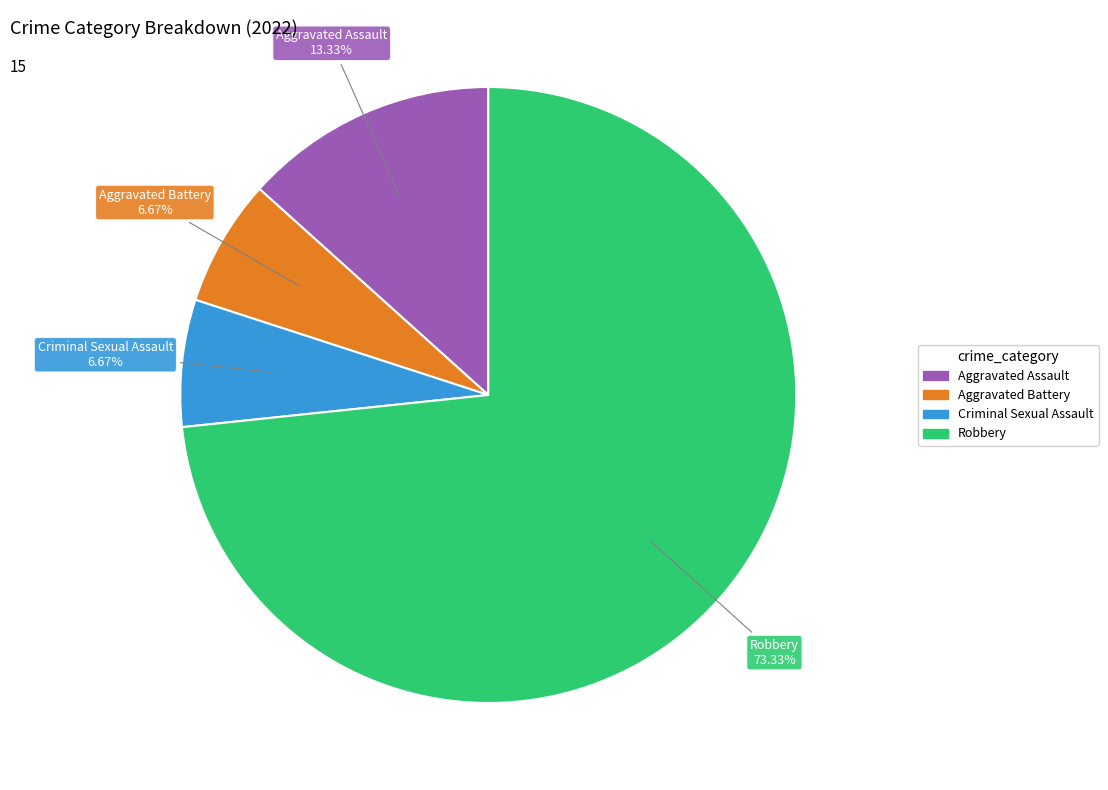

True or false: Criminal Sexual Assault accounts for 7% of the total.

True